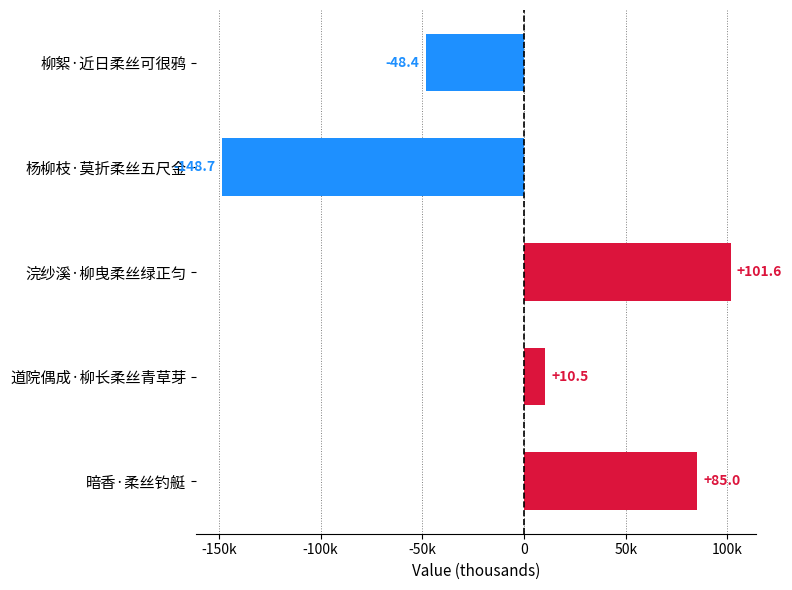

What is the minimum value shown in the chart?

-148659.6